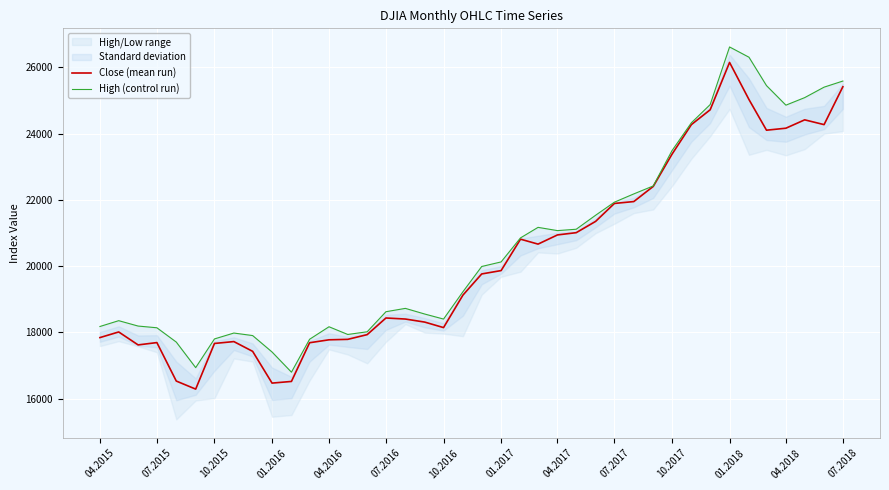

What is the greatest value displayed?

26616.7